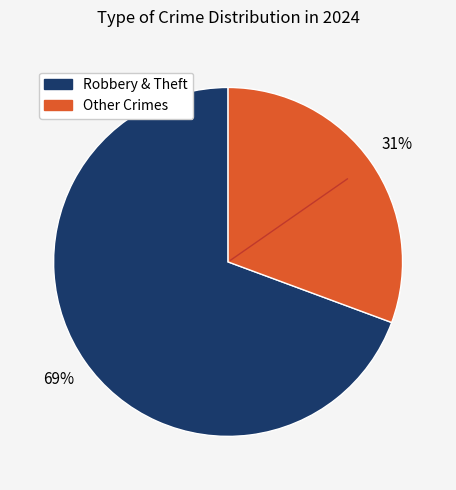

To the nearest percent, what is the average slice percentage?

50%